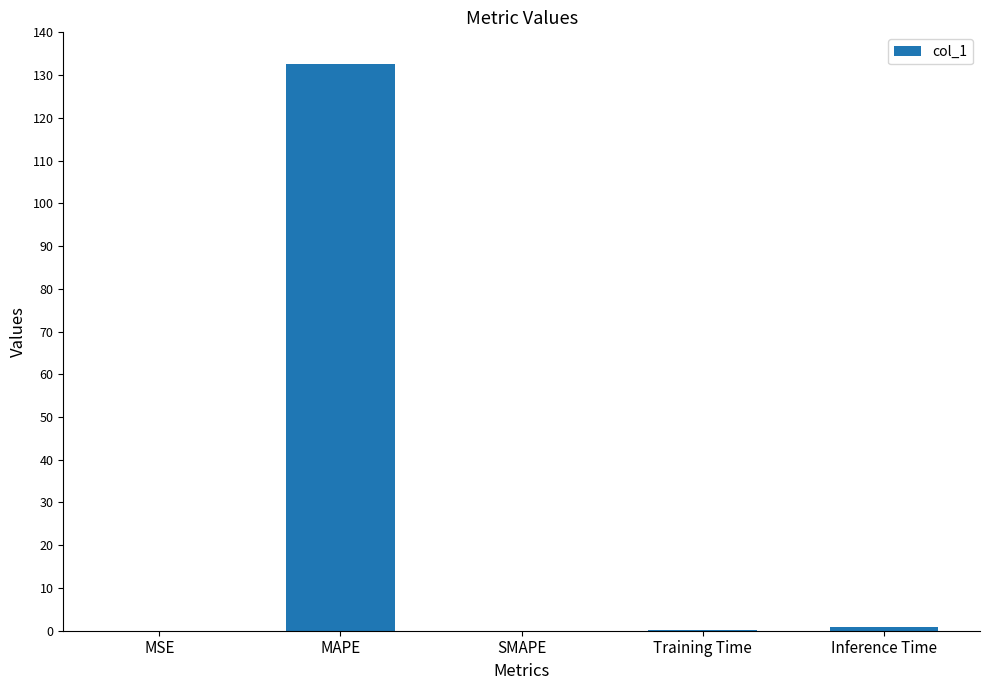

The value at MSE is 0.0. True or false?

True